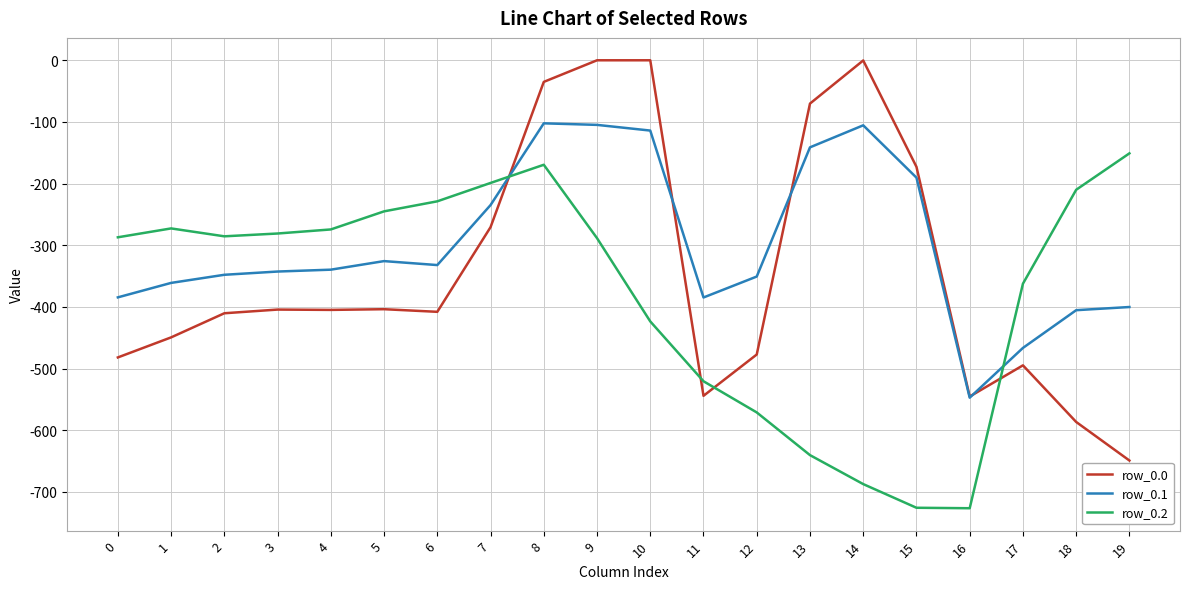

What is the average value of the row_0.1 series?

-299.1